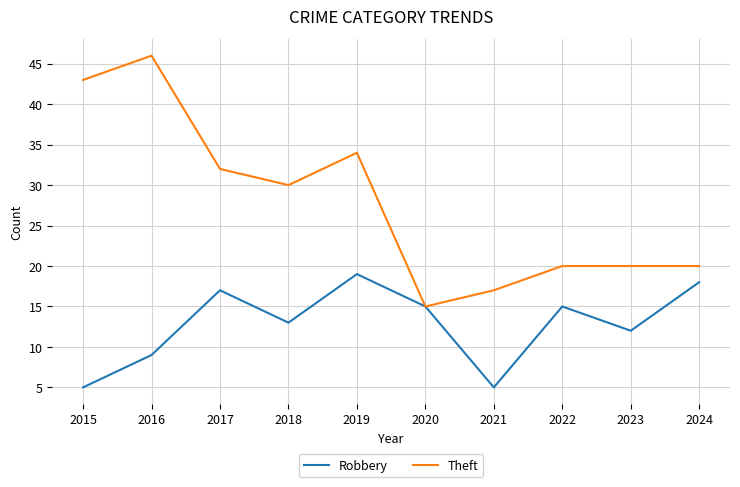

Rank the series by their maximum value, from lowest to highest.

Robbery, Theft